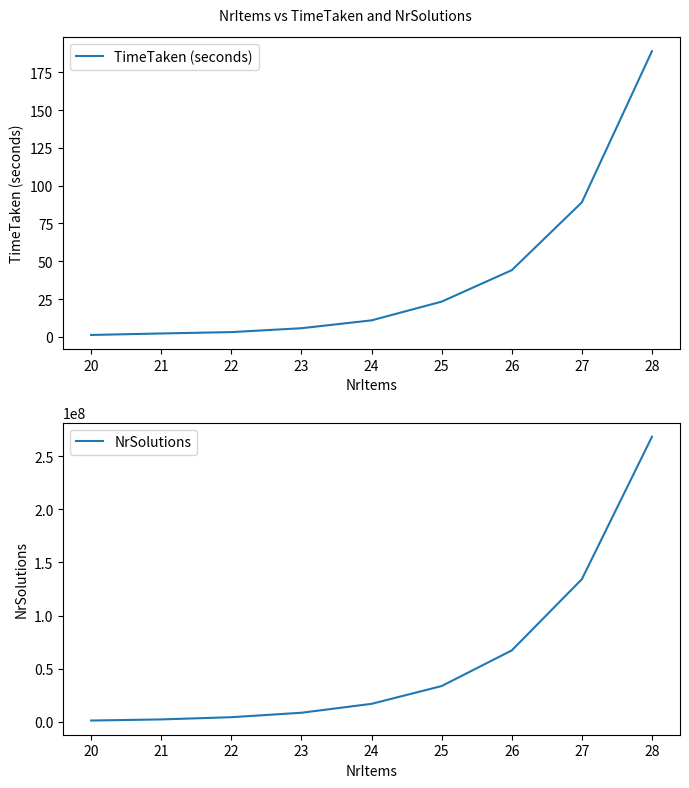

Rank the series by their maximum value, from highest to lowest.

NrSolutions, TimeTaken (seconds)